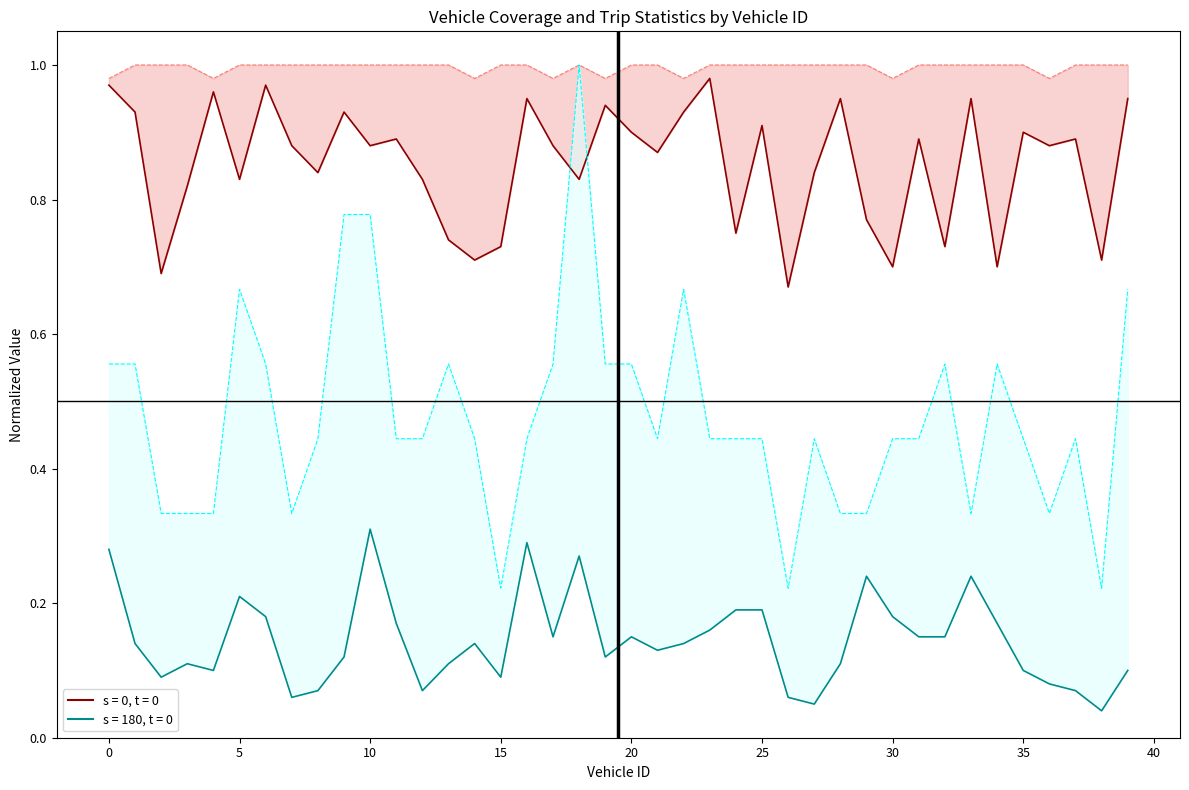

Where is Sequential Coverage nearest to the value 0?

26